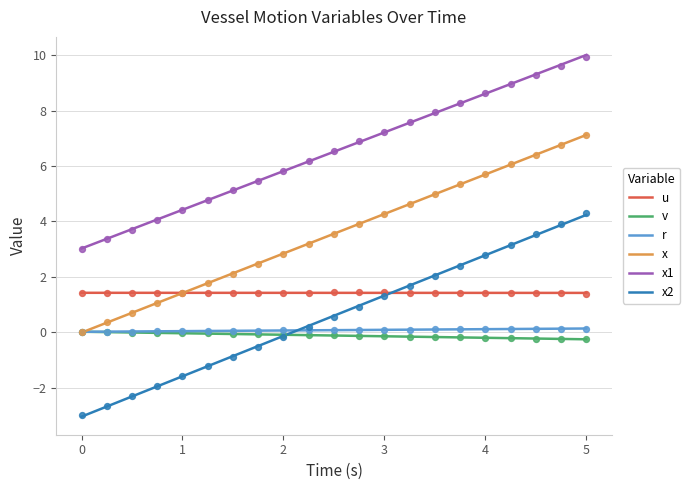

Which series reaches the maximum Y coordinate?

x1